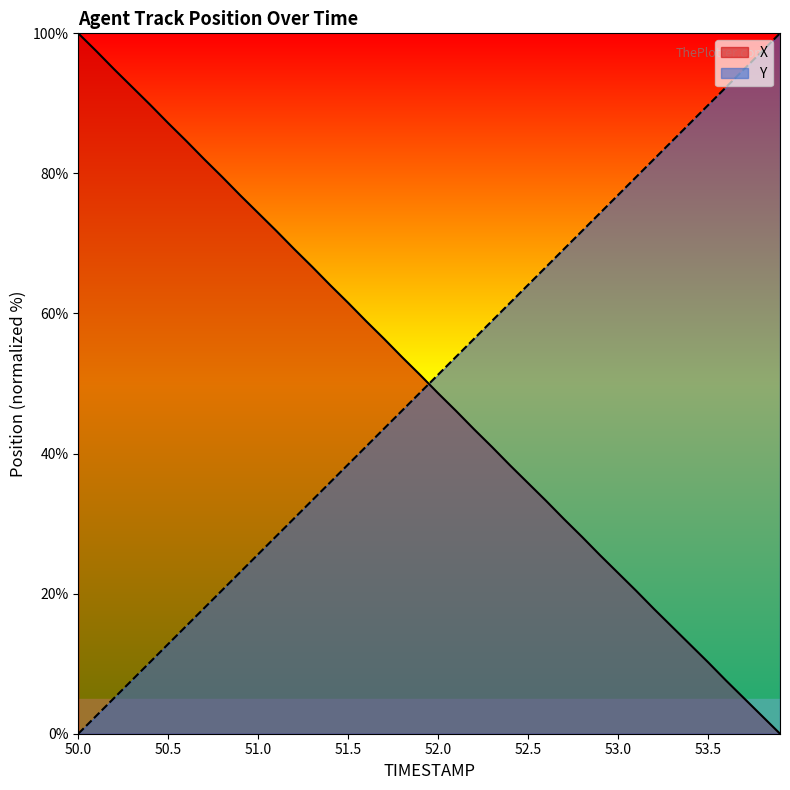

What is the difference between the highest and lowest values at 50.2?

89.7